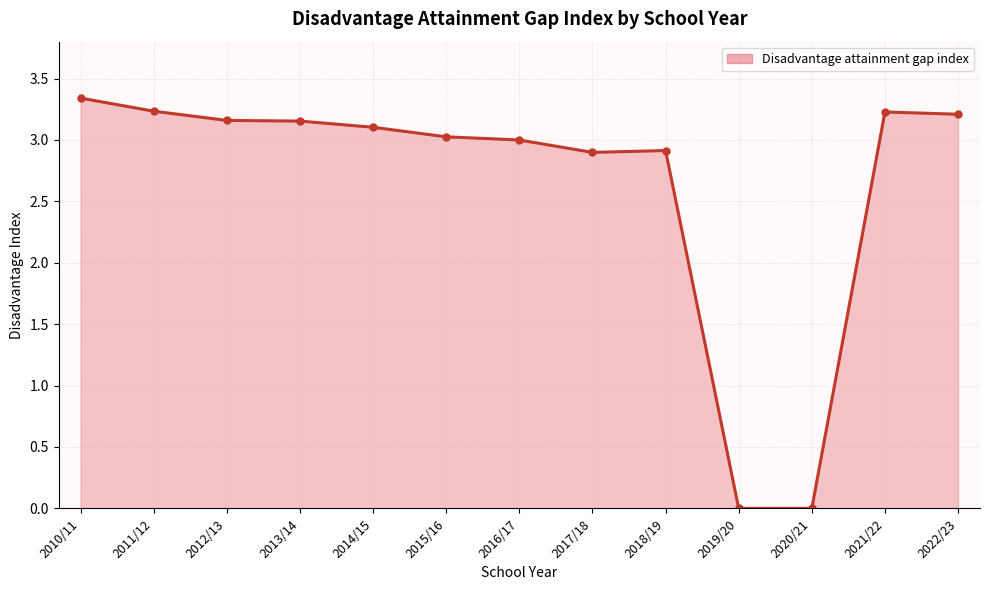

How many categories are shown in the chart?

13